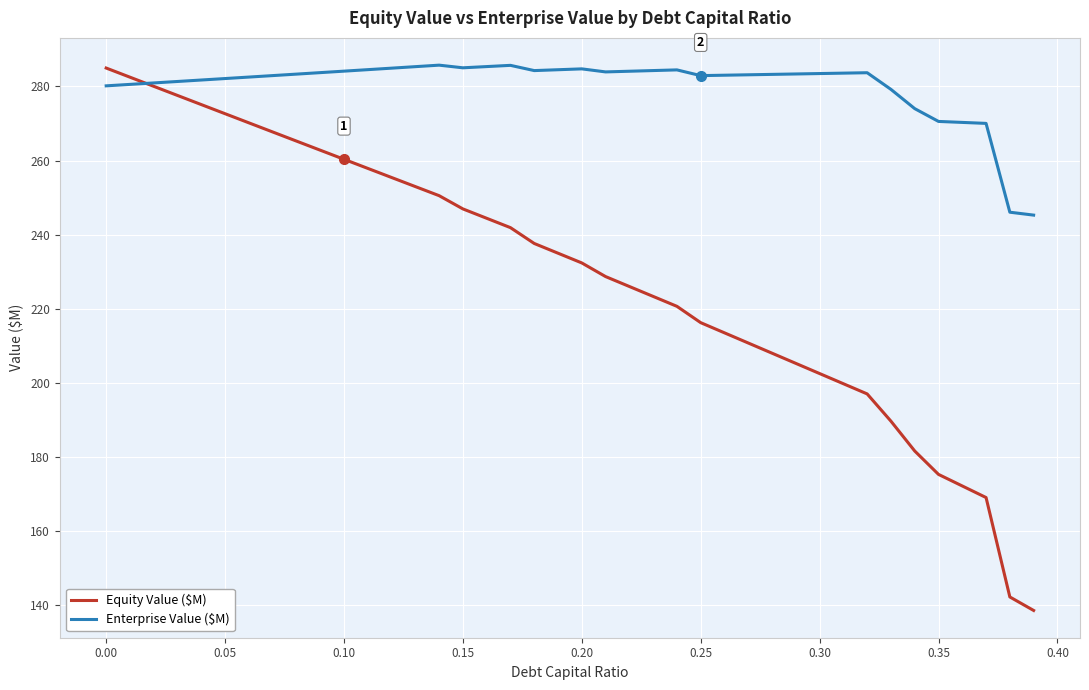

Which series has the largest total across all categories?

Enterprise Value ($M)